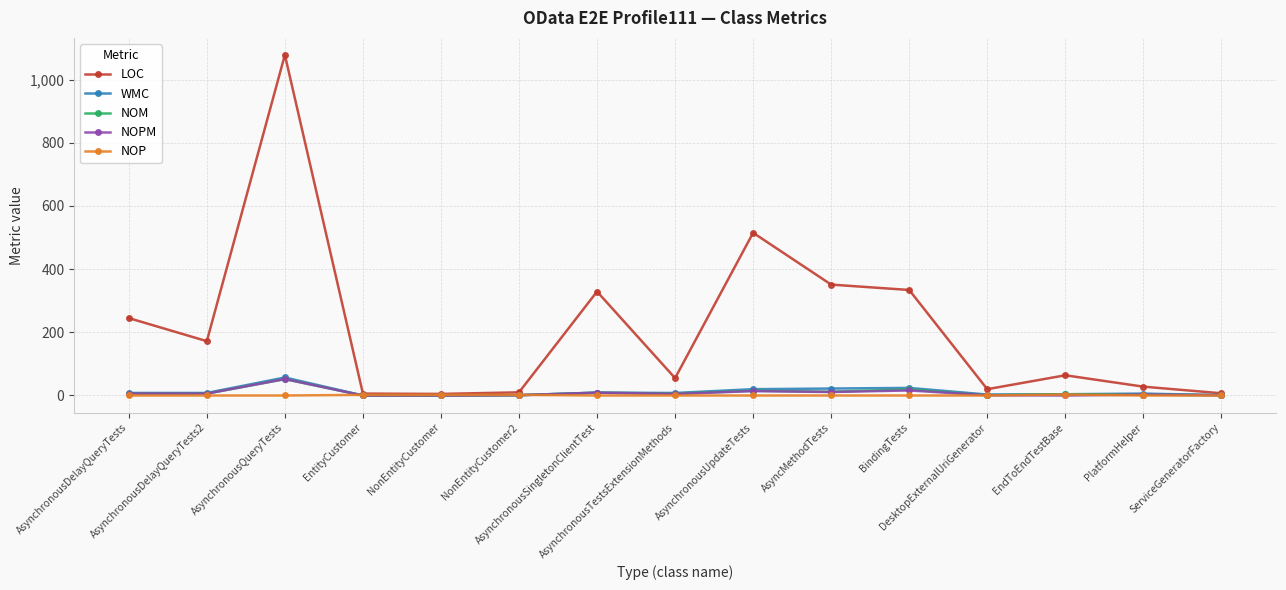

Which series has the largest total across all categories?

LOC